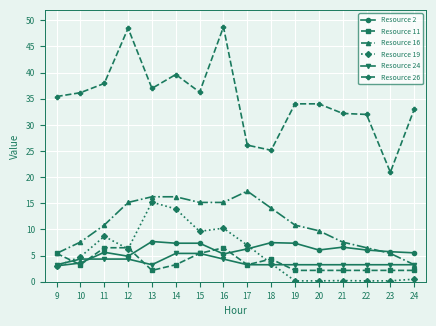

Where is the first local minimum for Resource 11?

10